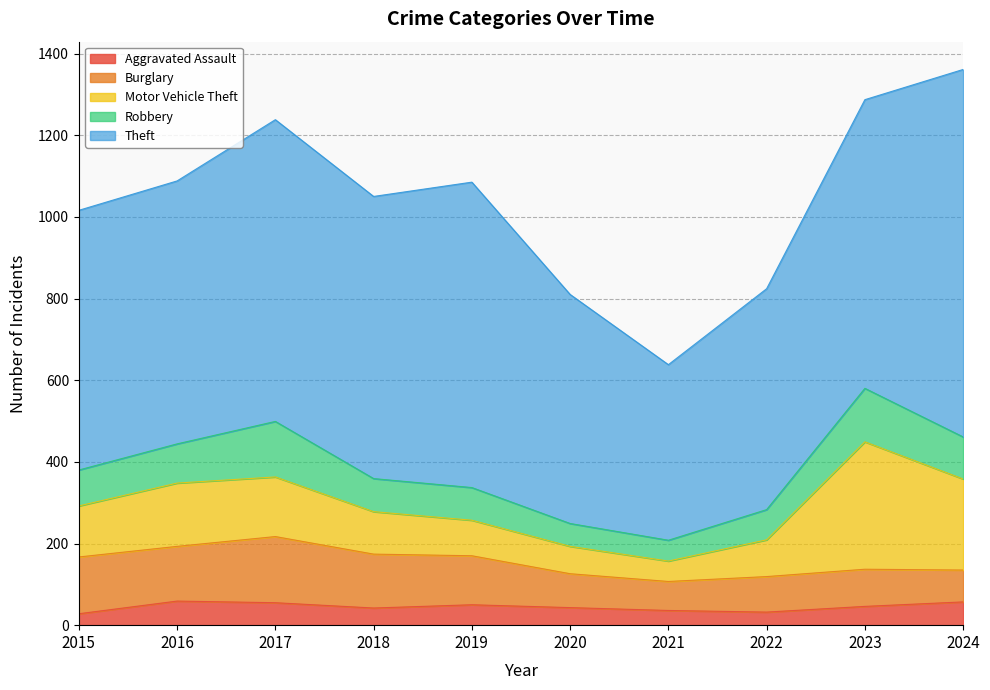

Rank the series at 2023 from highest to lowest value.

Theft, Motor Vehicle Theft, Robbery, Burglary, Aggravated Assault